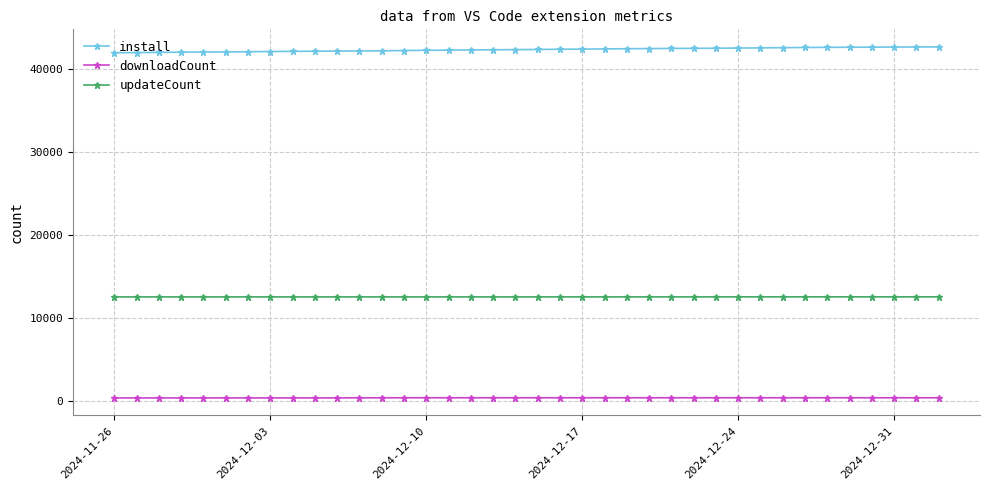

What is the sum of all updateCount values?

475176